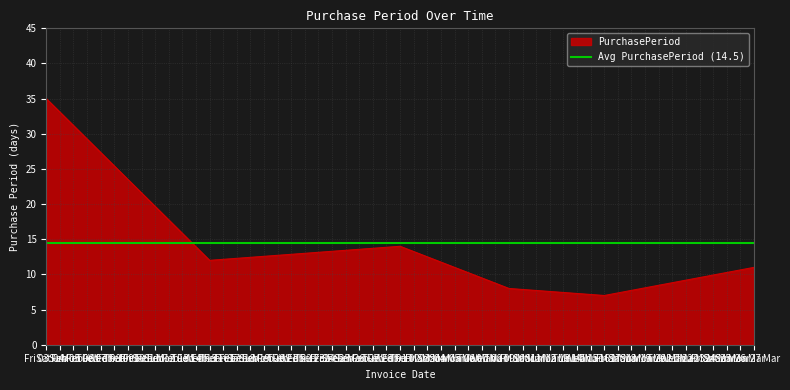

What is the maximum value for PurchasePeriod?

35